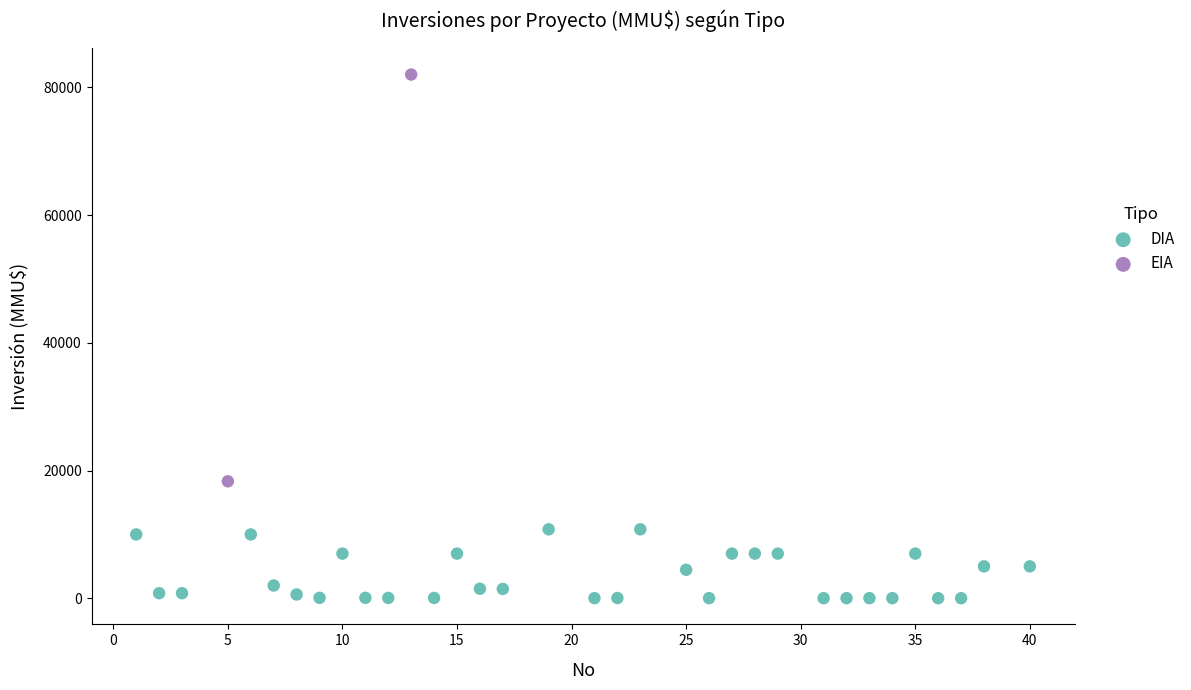

What are all the series names shown in the legend?

DIA, EIA